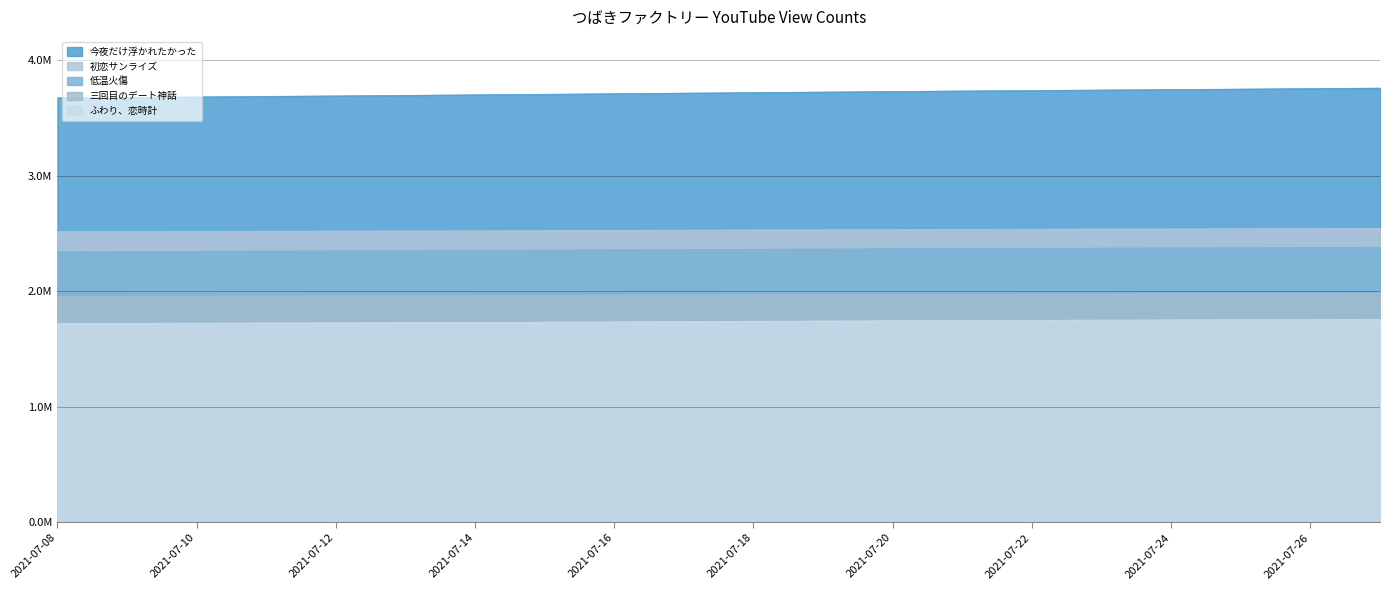

How many values in the 今夜だけ浮かれたかった series exceed 3717996?

9